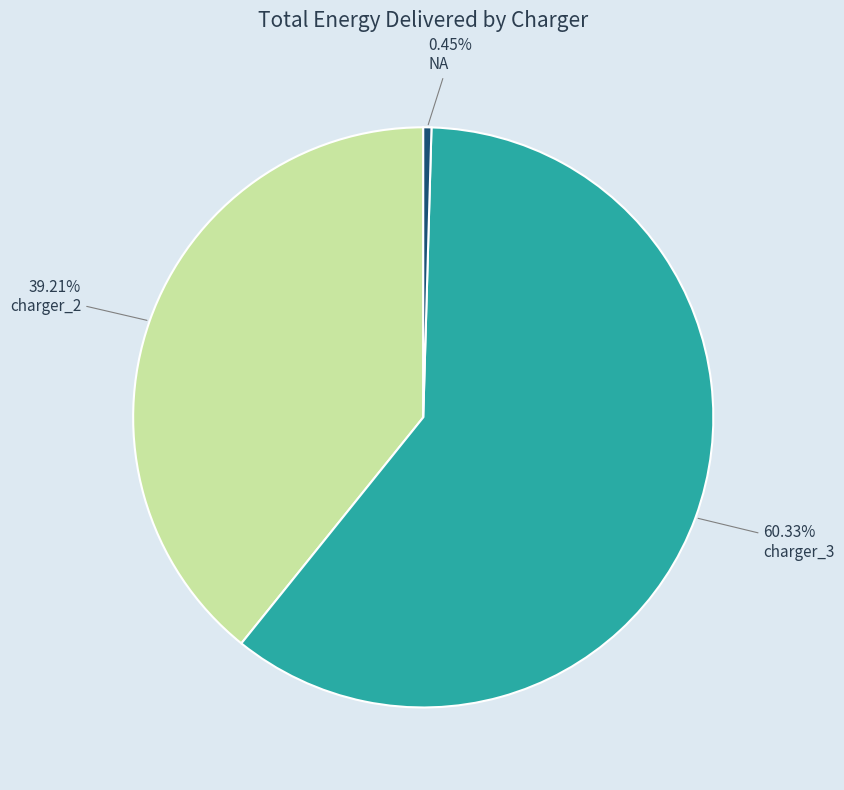

Does any single category account for the majority?

Yes